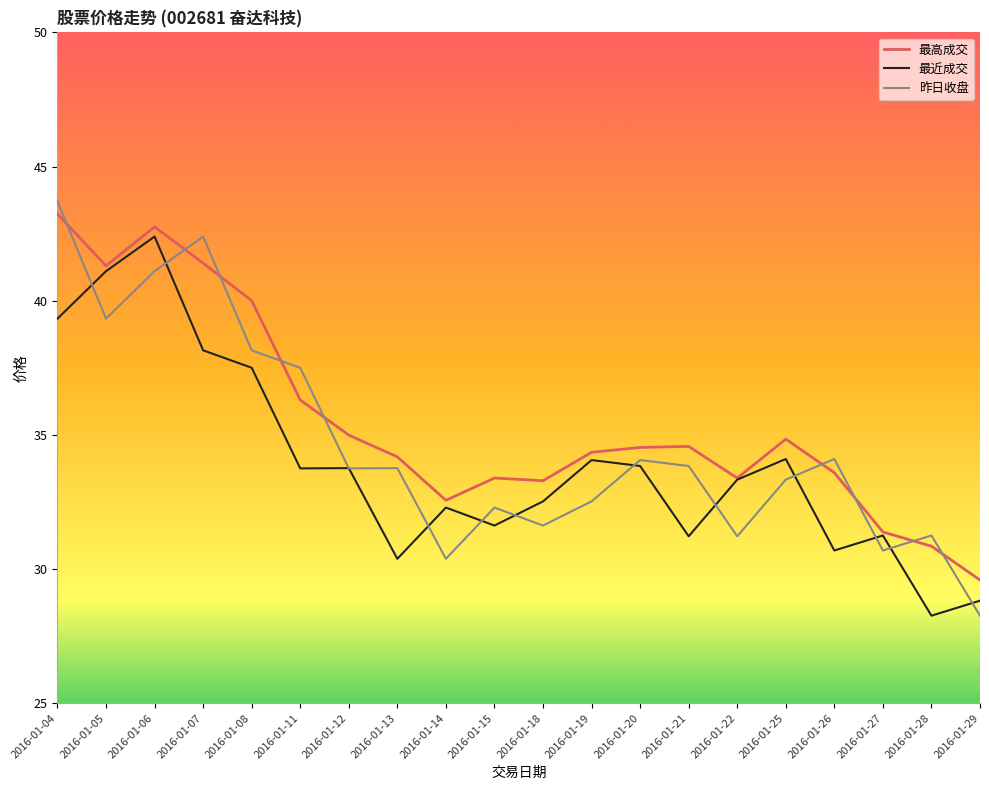

What is the difference between the maximum and minimum values in the 昨日收盘 series?

15.4